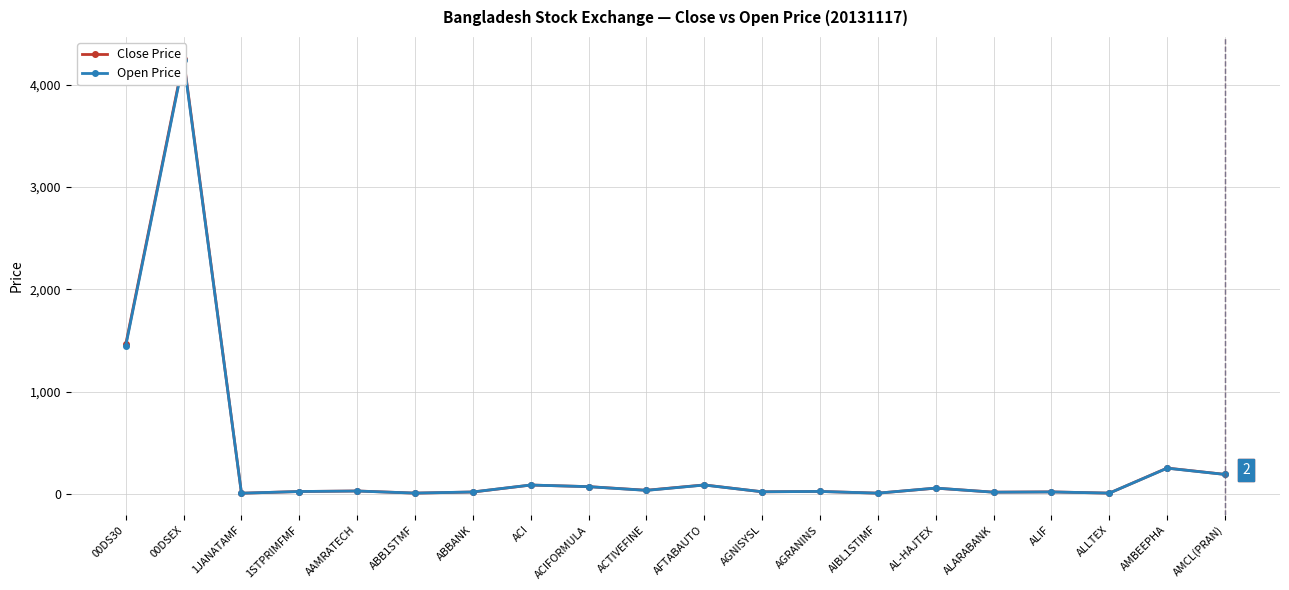

Read the Close Price value at AL-HAJTEX.

56.0